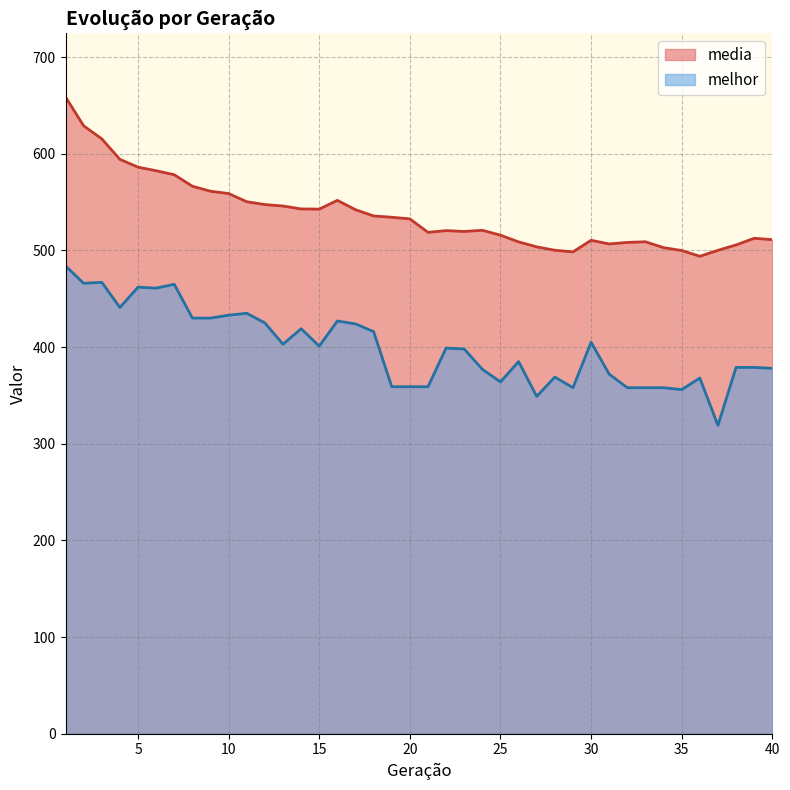

The melhor series shows 99.3 at 19. True or false?

False